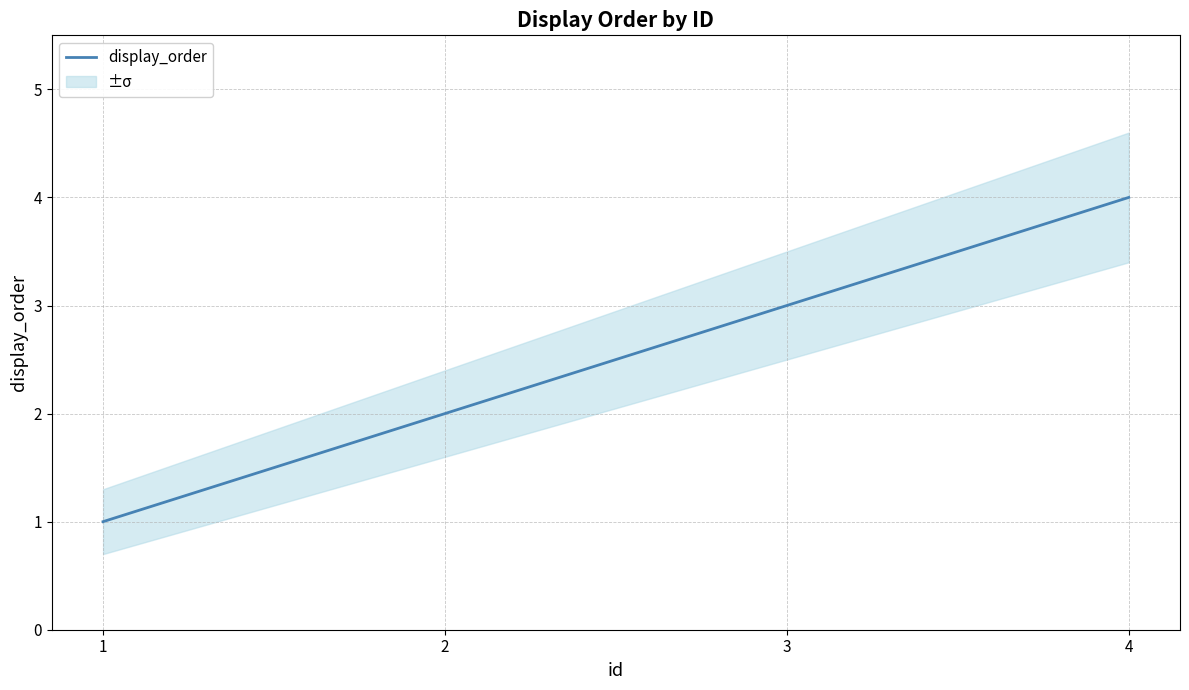

At which label is the value closest to 2?

2